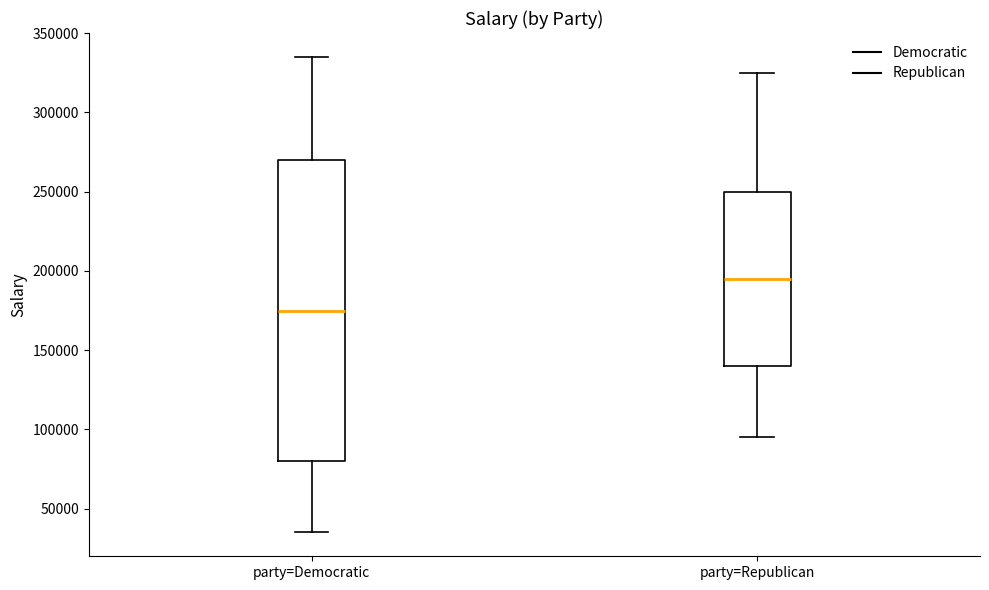

Which box's median line is the lowest?

party=Democratic